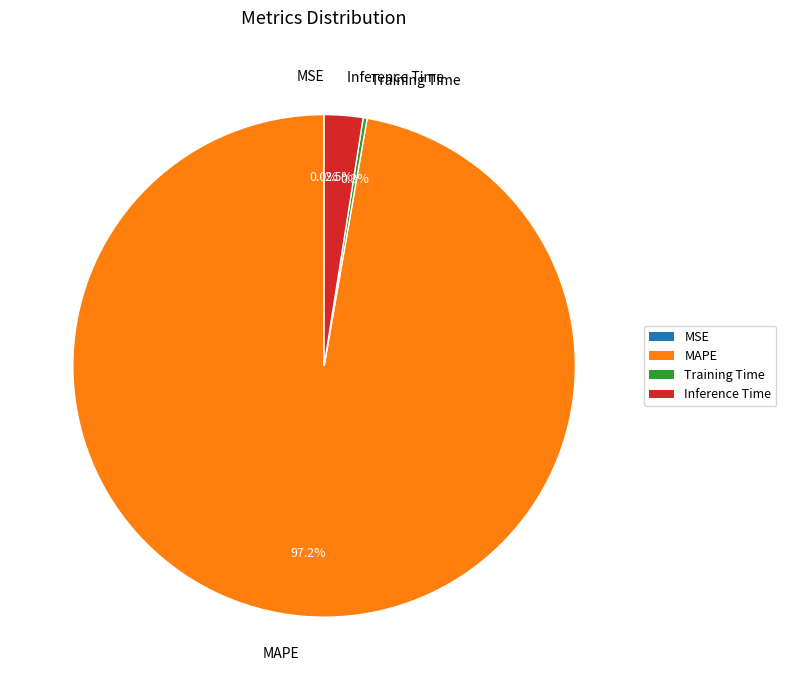

Is the sum of MAPE and Inference Time greater than half?

Yes